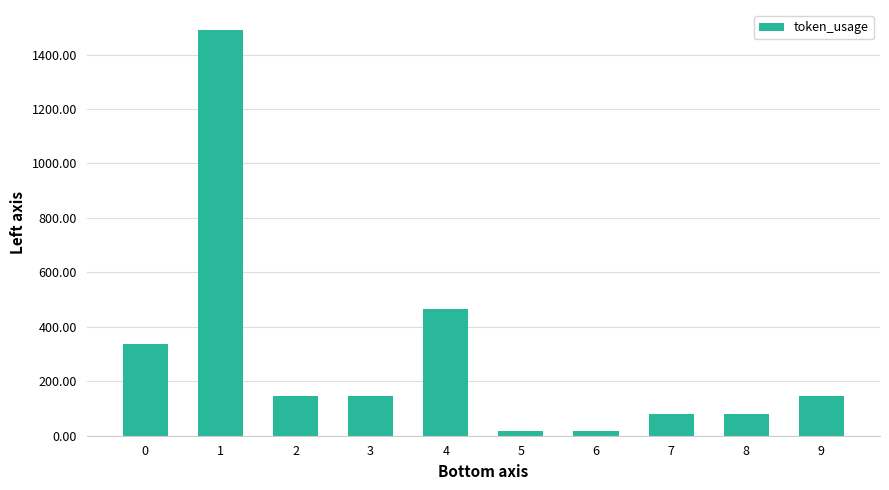

The value at 6 is 17. True or false?

True